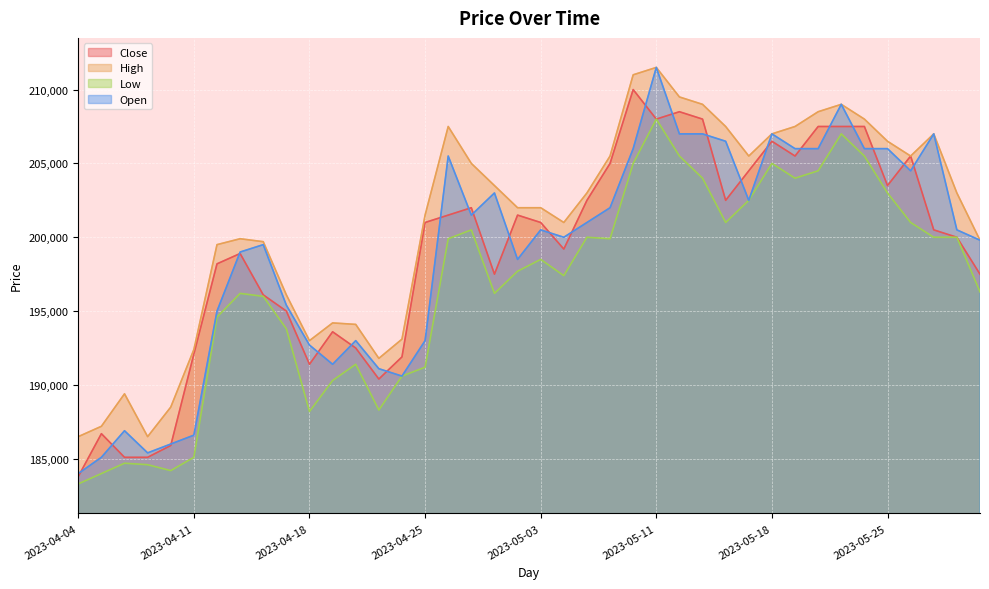

How many interior local peaks does the Low series have?

9